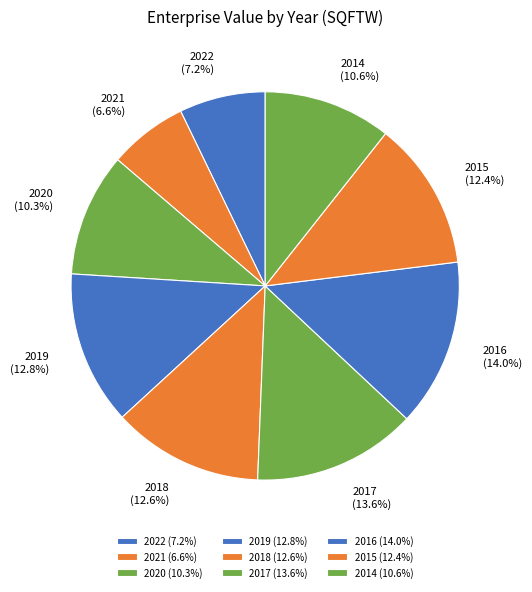

What portion of the pie excludes 2015?

87.6%